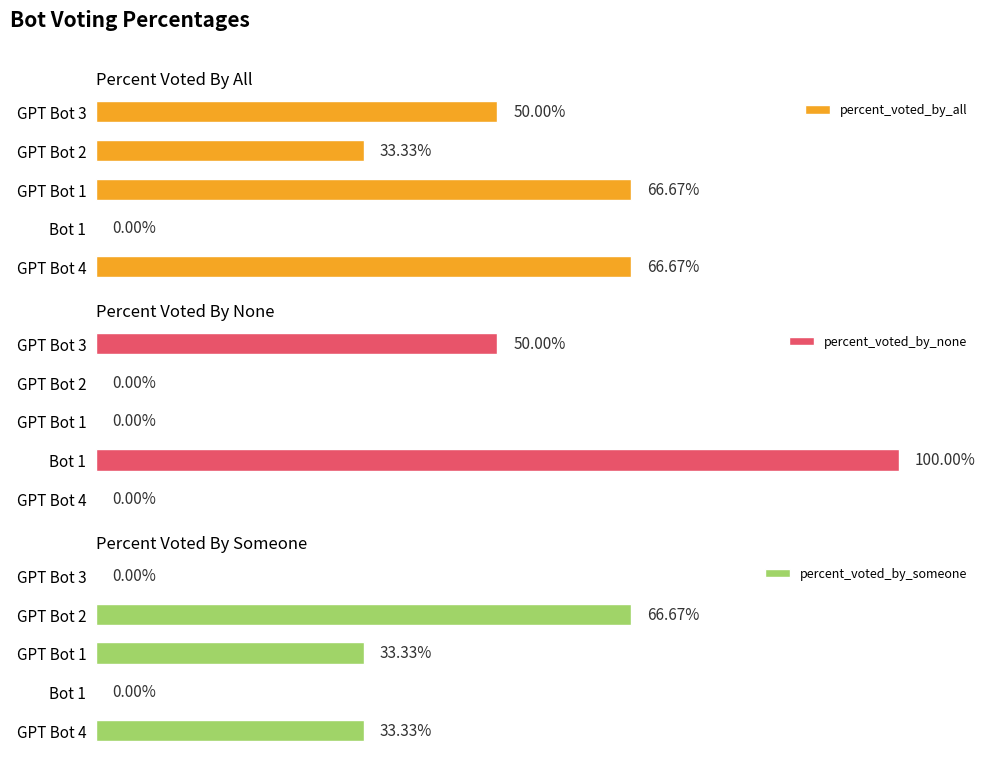

What is the sum of all percent_voted_by_all values?

216.7